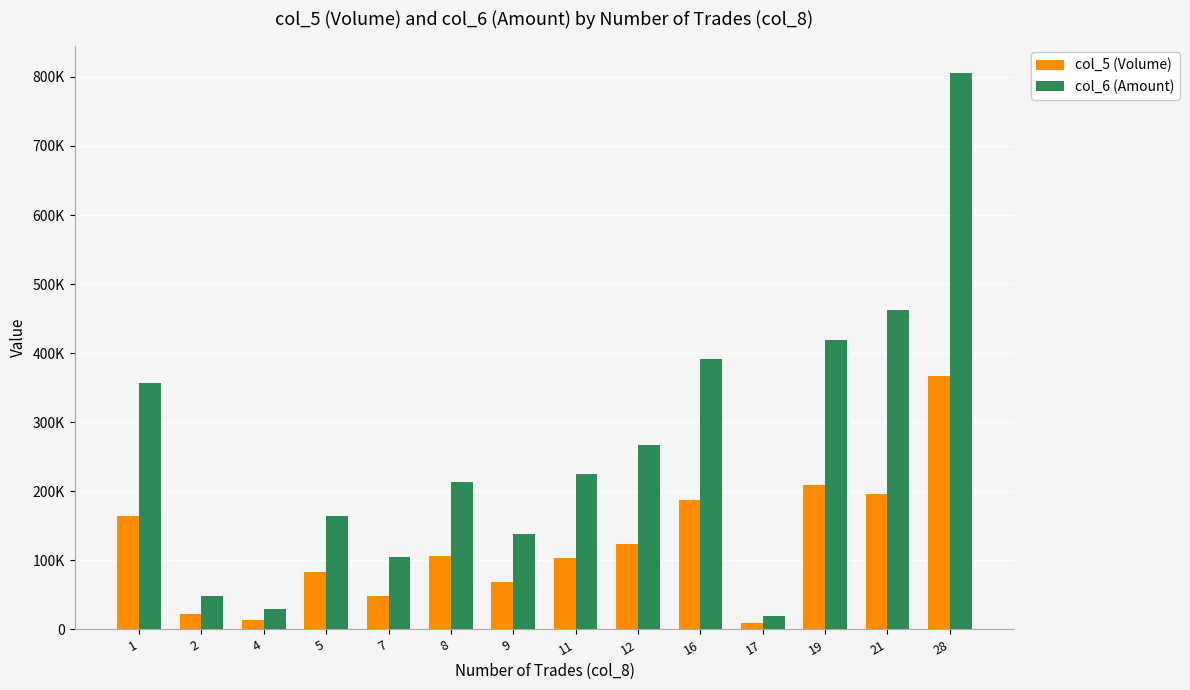

Which series has the widest spread of values?

col_6 (Amount)